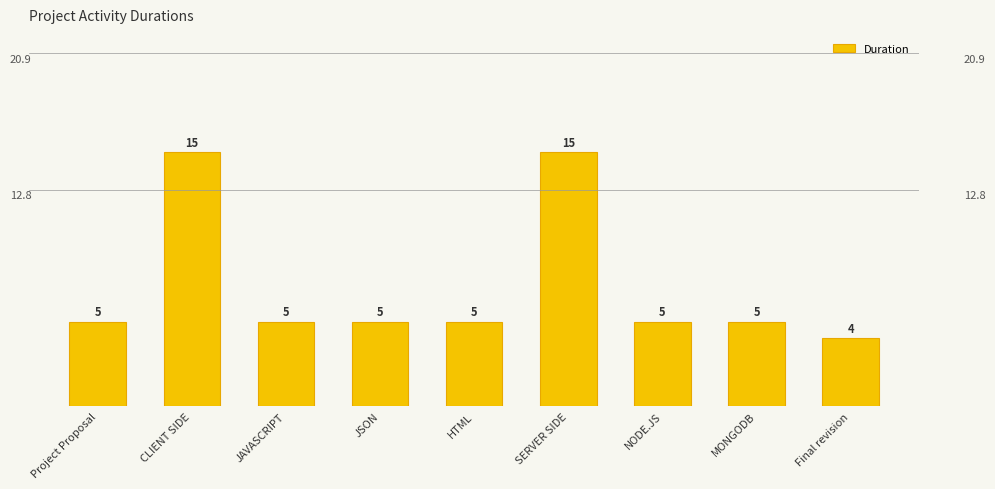

Approximately how many times larger is the value at JAVASCRIPT compared to JSON?

1.0